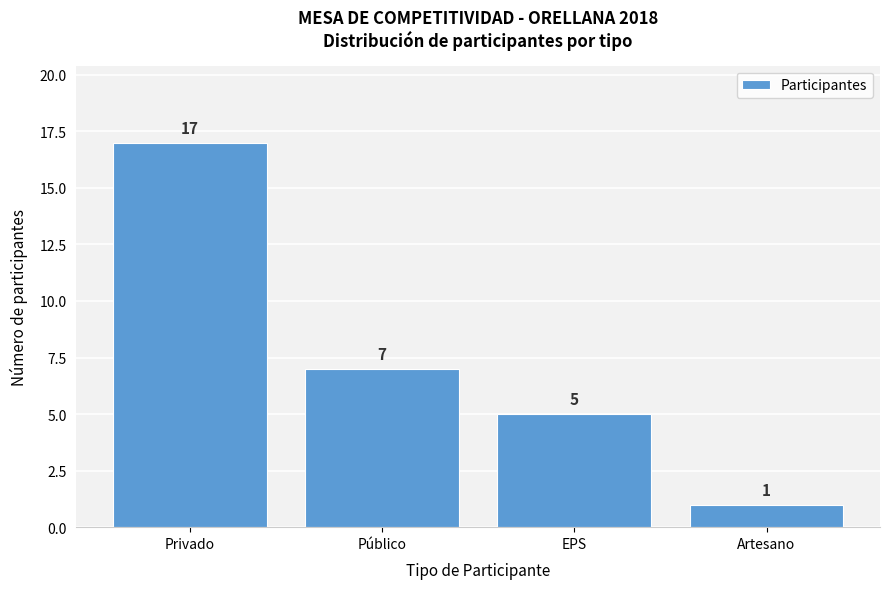

Reading left to right, list all the values displayed in this chart.

Privado=17	Público=7	EPS=5	Artesano=1